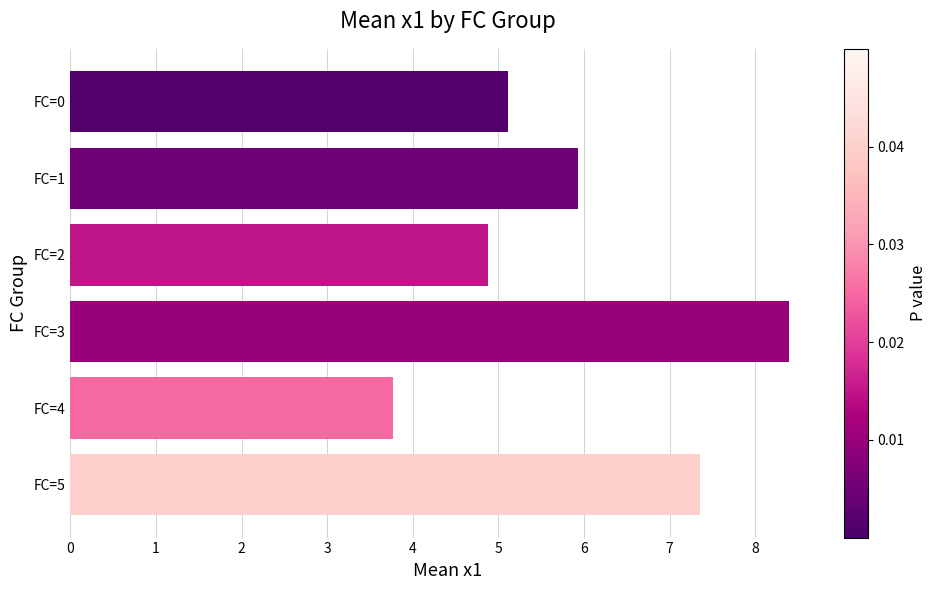

What is the smallest value displayed?

3.8